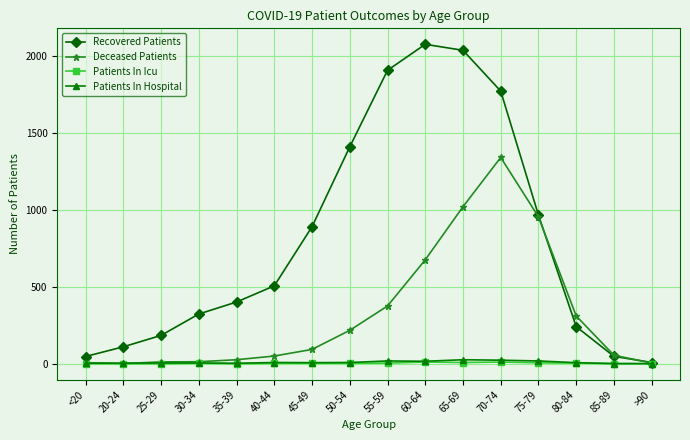

Which series has the largest total across all categories?

Recovered Patients